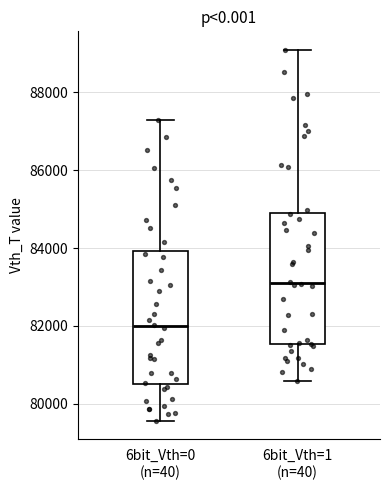

Reading left to right, transcribe this box plot: for each box, give where its median line is, the range the box spans, and where its two whiskers end, as read against the y-axis. The values are not printed on the chart, so give them approximately, as read against the axis.

6bit_Vth=0 (n=40): median 82000, box 80600 to 84000, whiskers 79600 to 87200
6bit_Vth=1 (n=40): median 83200, box 82000 to 85400, whiskers 80400 to 88600